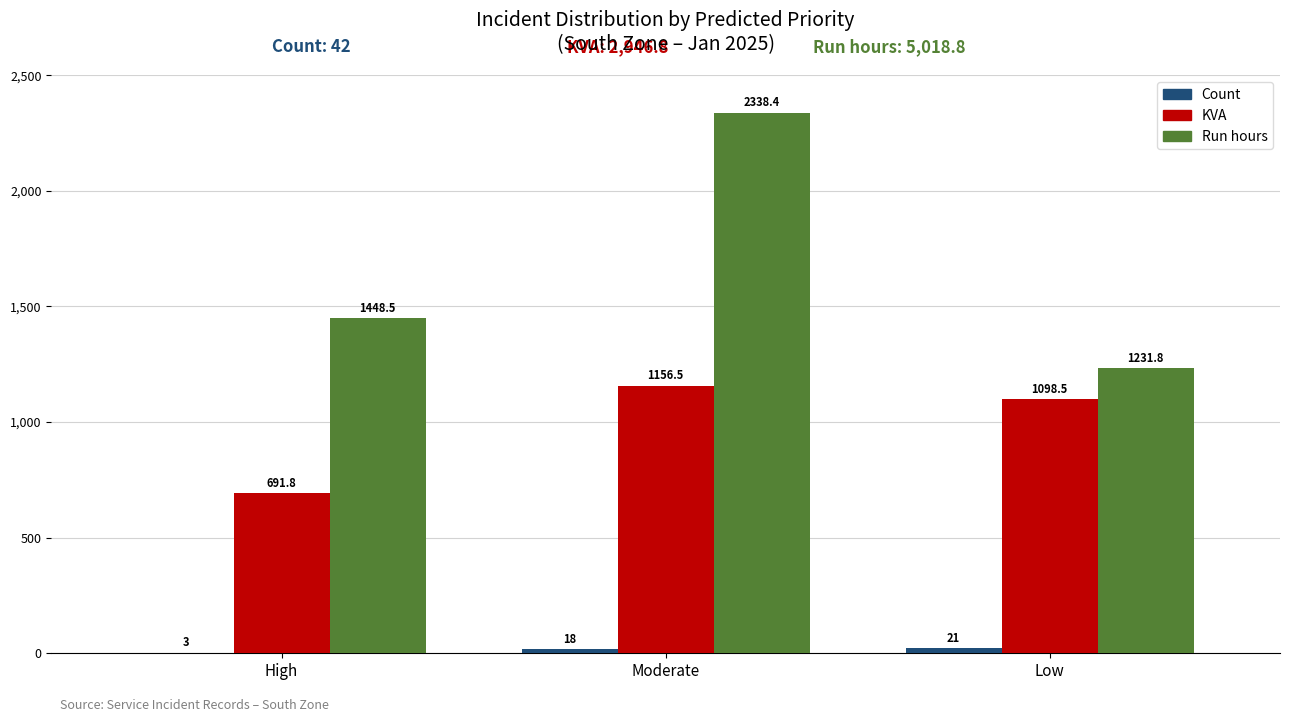

True or false: KVA has a value of 1000.2 at High.

False